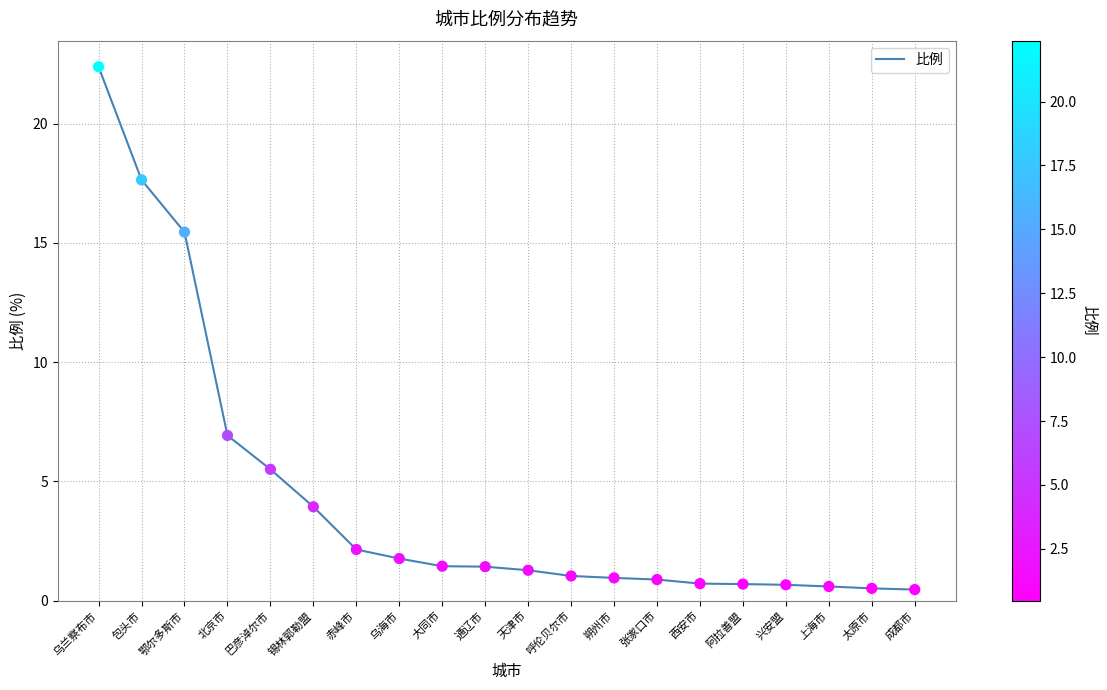

Which has a higher value, 天津市 or 太原市?

天津市